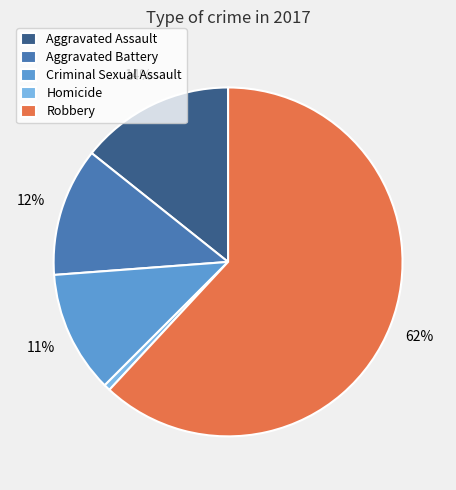

Rank the categories by value from highest to lowest.

Robbery, Aggravated Assault, Aggravated Battery, Criminal Sexual Assault, Homicide